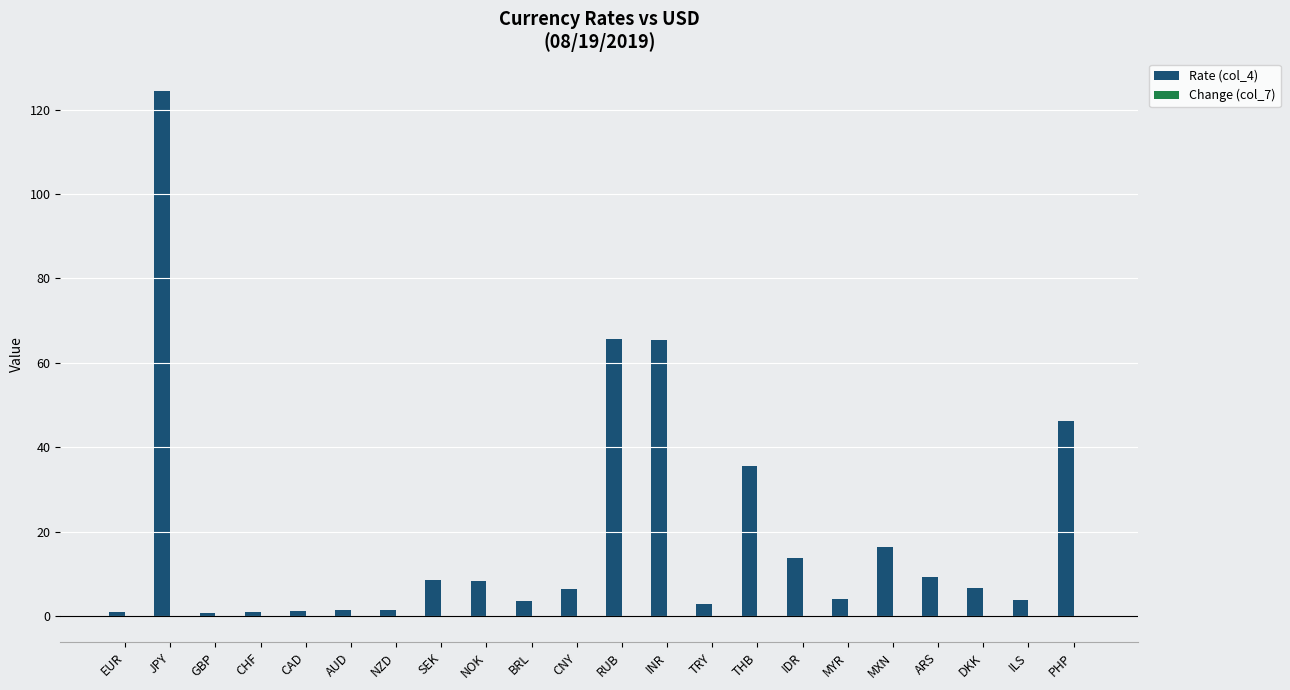

Which category has the highest value in the Rate (col_4) series?

JPY